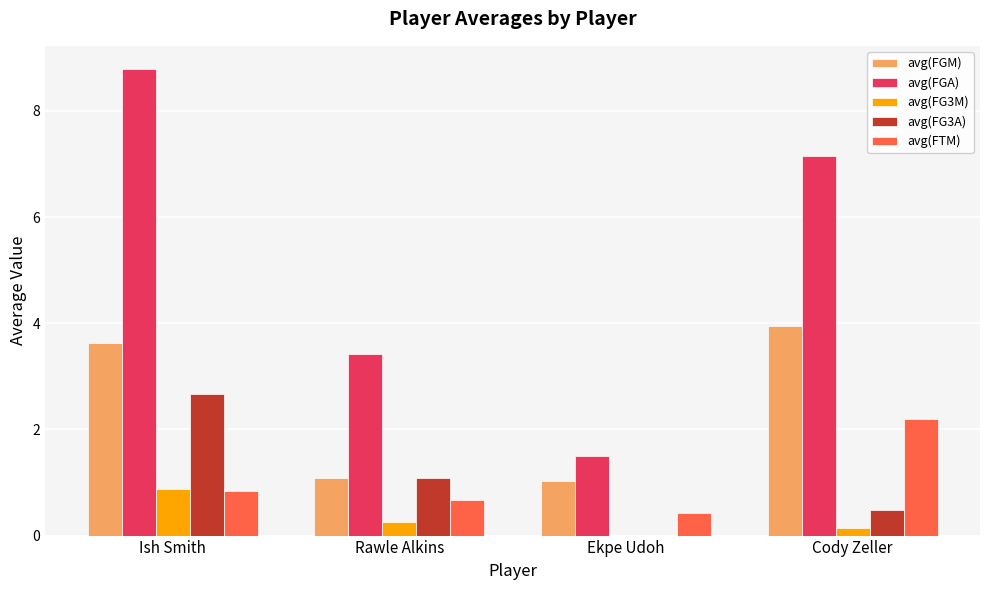

The value of avg(FG3A) at Ish Smith is 4.3. True or false?

False